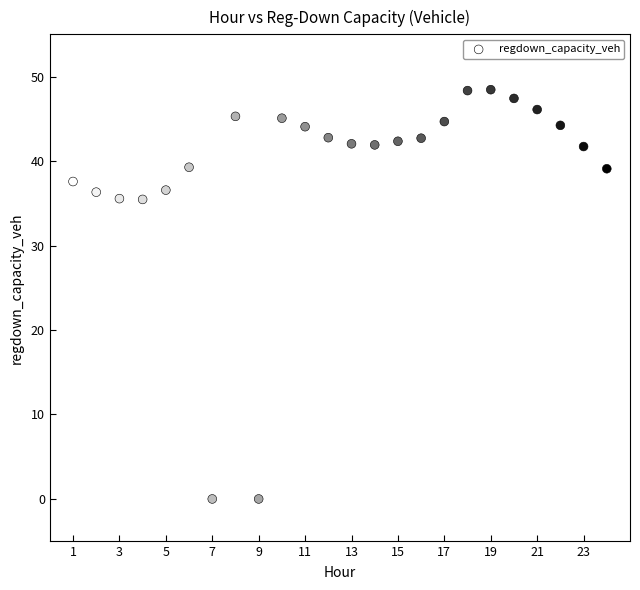

What is the range of X values (max minus min)?

23.0